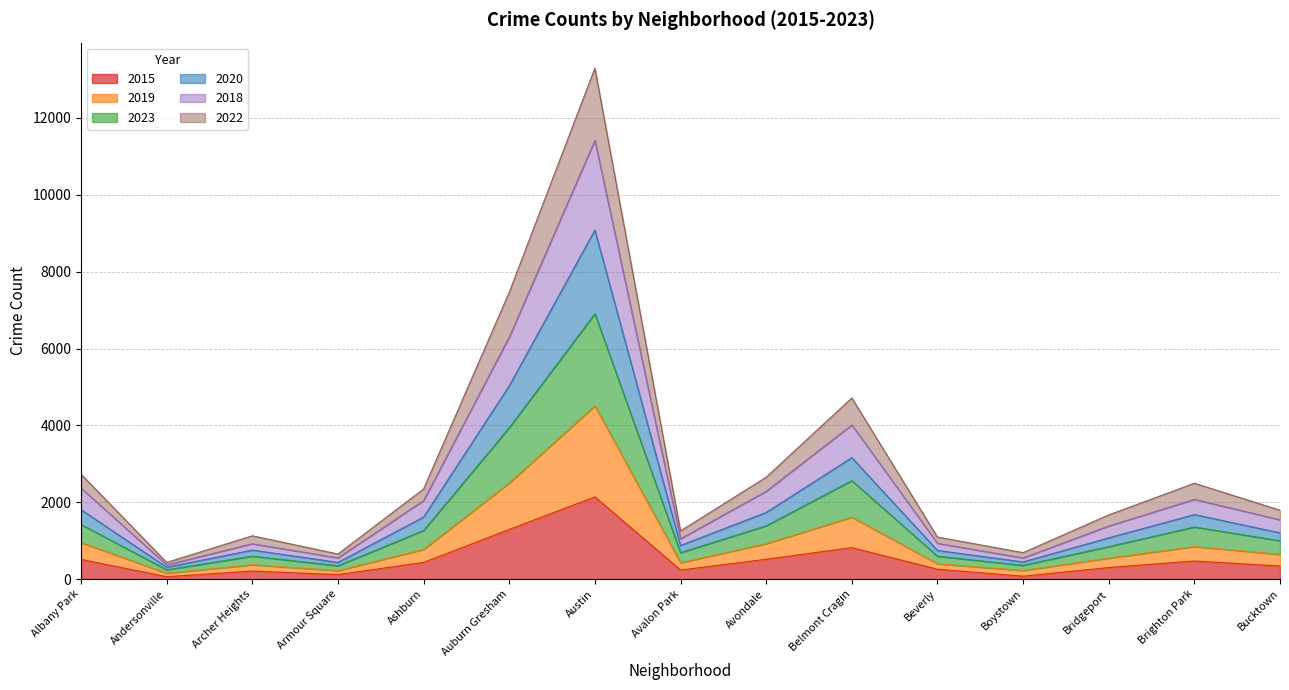

What are all the series names shown in the legend?

2015, 2019, 2023, 2020, 2018, 2022